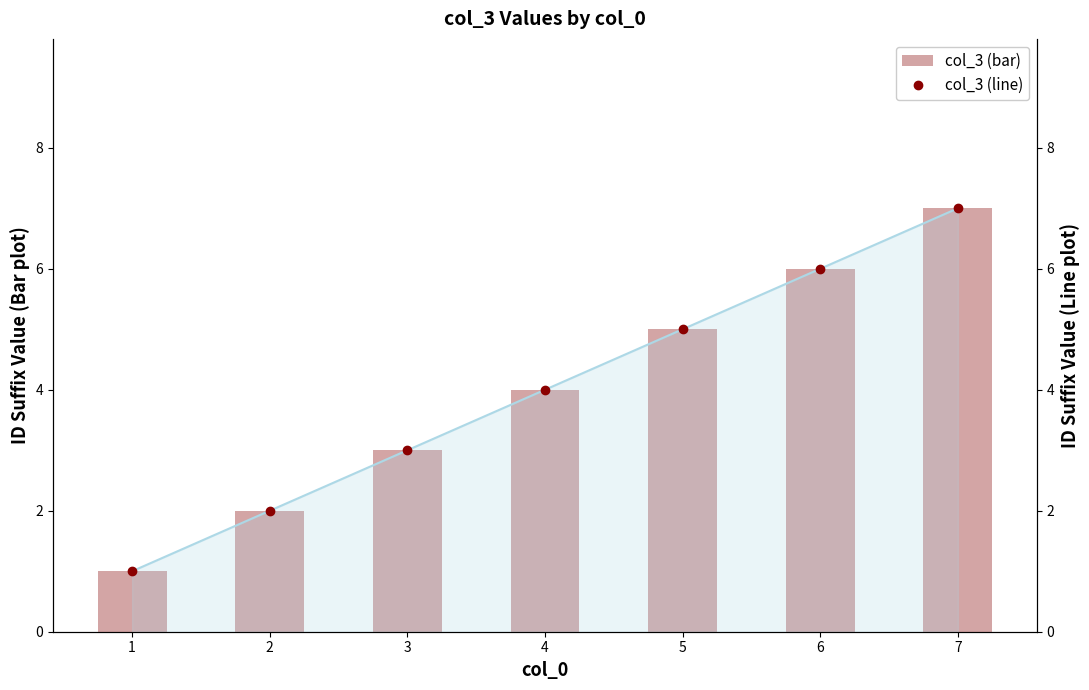

Which series has the widest spread of values?

col_3 (bar)